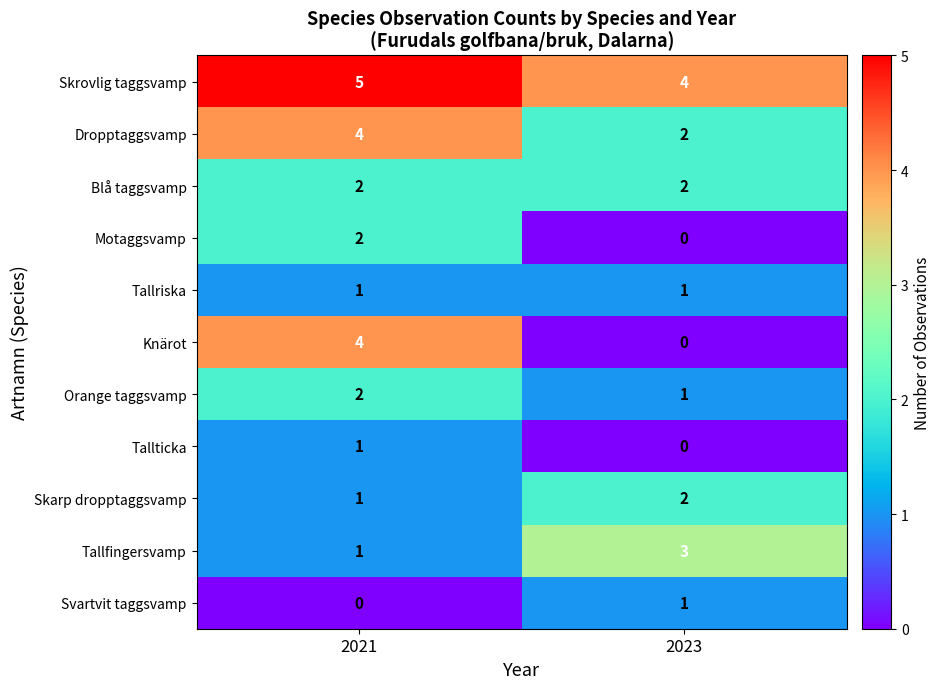

The value of Motaggsvamp at 2021 is 2. True or false?

True